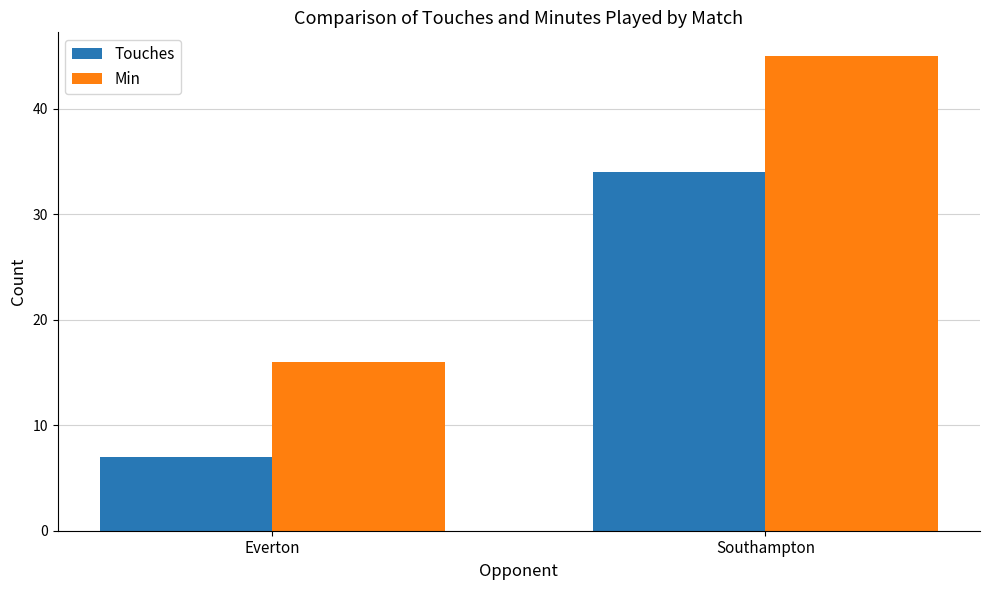

What is the difference between the maximum and minimum values in the Min series?

29